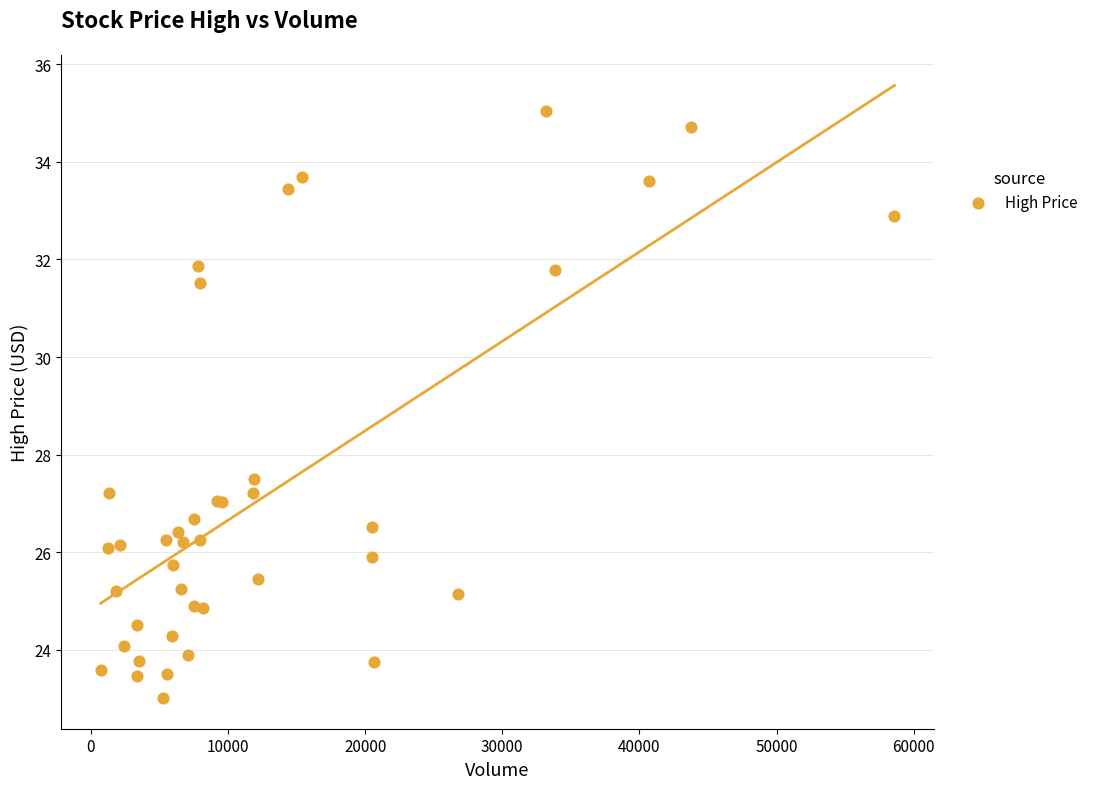

What Y value in the scatter plot is closest to 29?

27.5